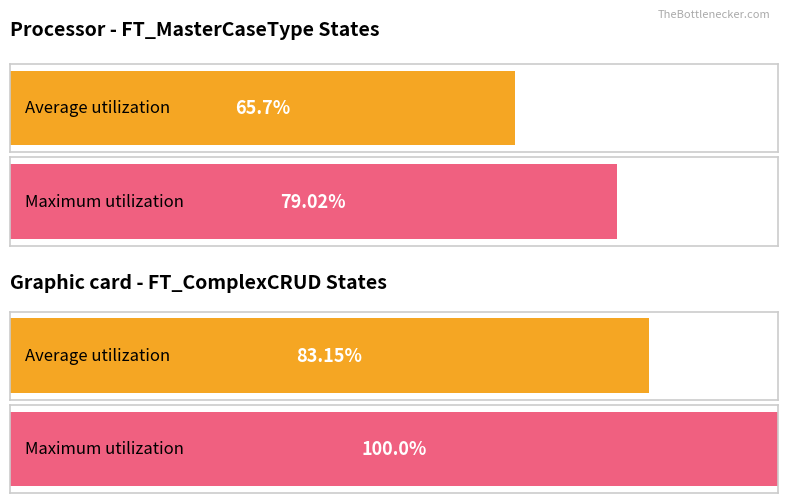

Are the bars grouped side by side (vs. stacked)?

No